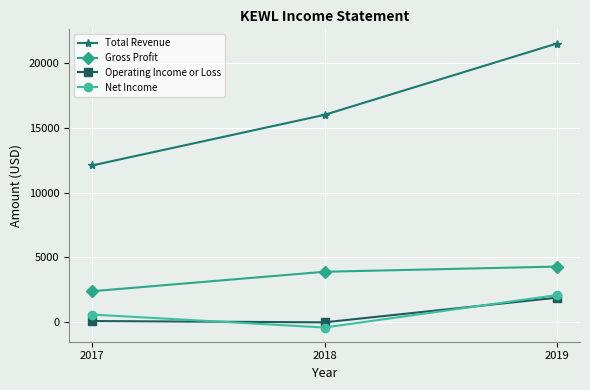

What is the sum of the Net Income values at 2017 and 2018?

200